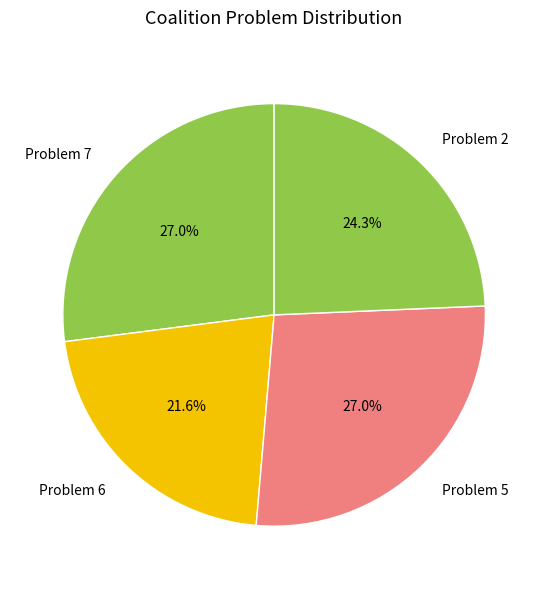

Is there any slice that represents more than half of the pie?

No